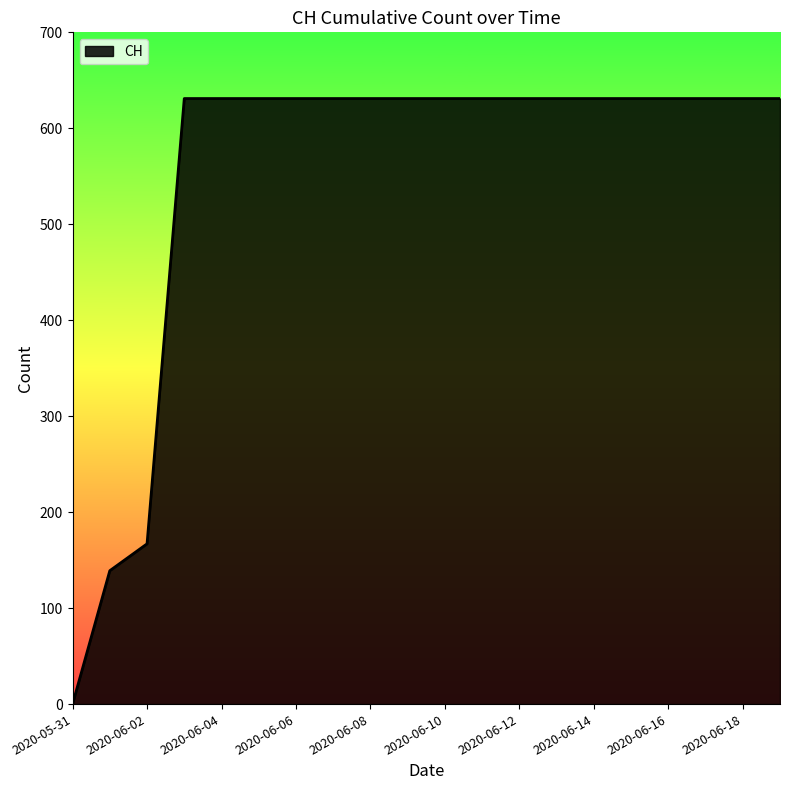

What is the maximum value shown in the chart?

631